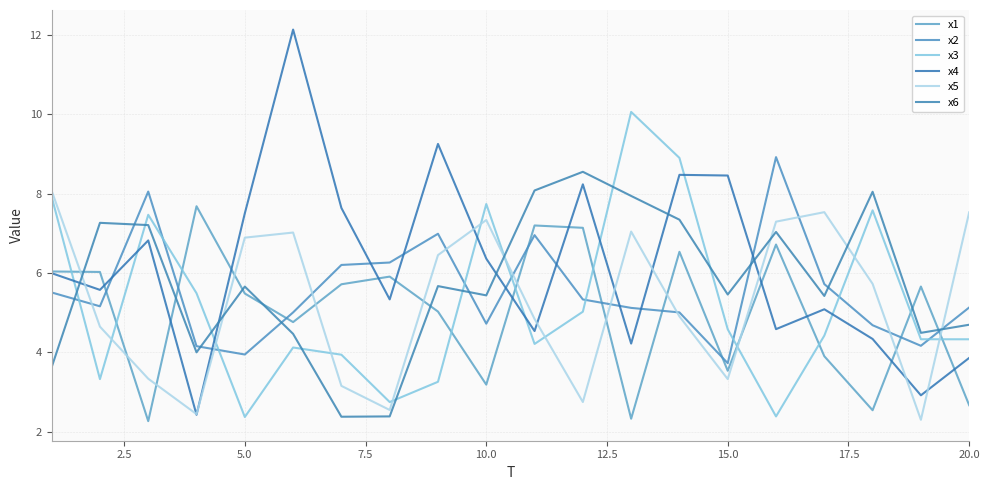

What is the highest value of the x1 series?

7.7